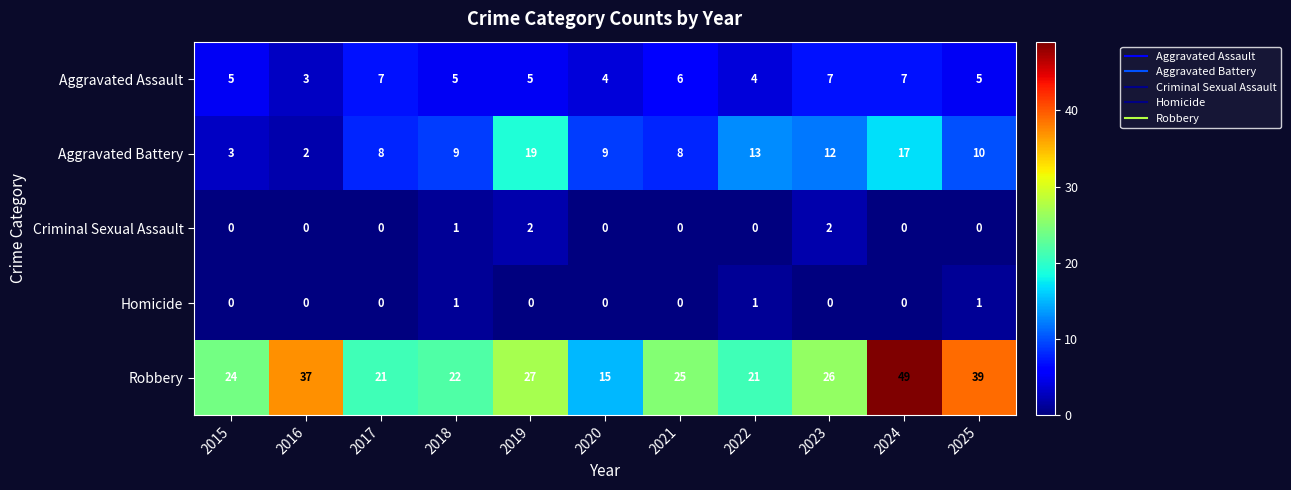

At 2025, list the series in order from smallest to largest.

Criminal Sexual Assault, Homicide, Aggravated Assault, Aggravated Battery, Robbery